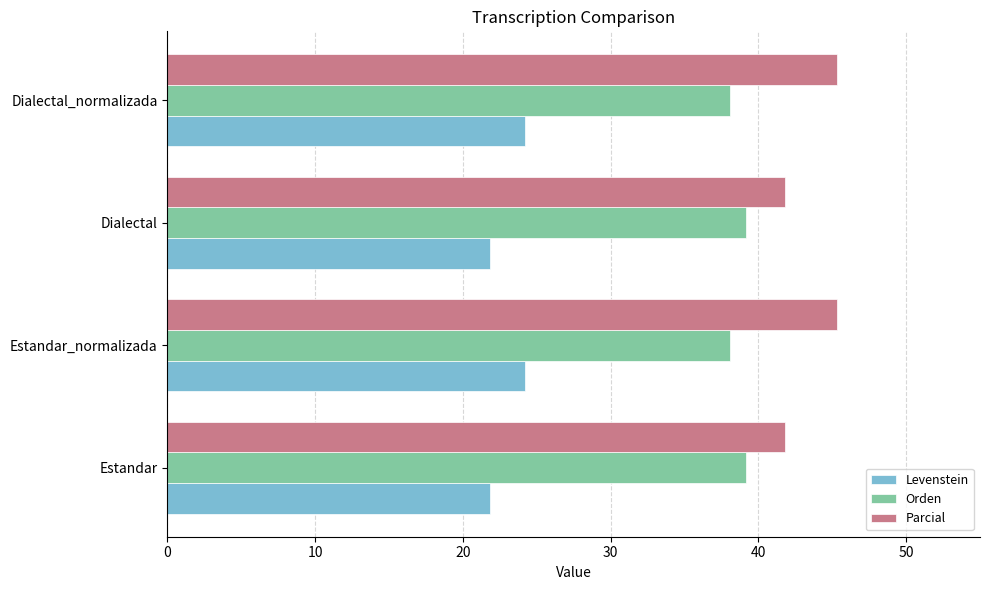

What is the minimum value shown in the chart?

21.8